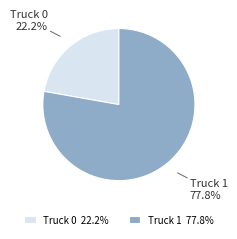

Does Truck 0 account for over 50% of the chart?

No